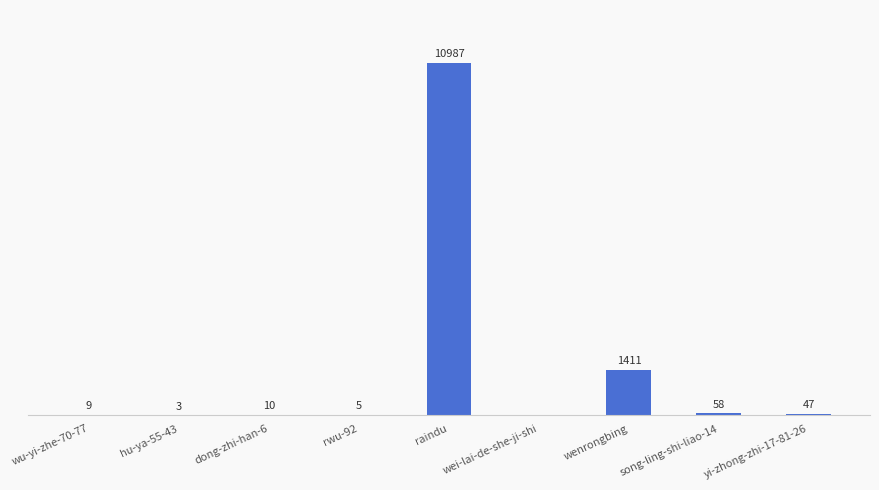

Between raindu and rwu-92, which is larger?

raindu